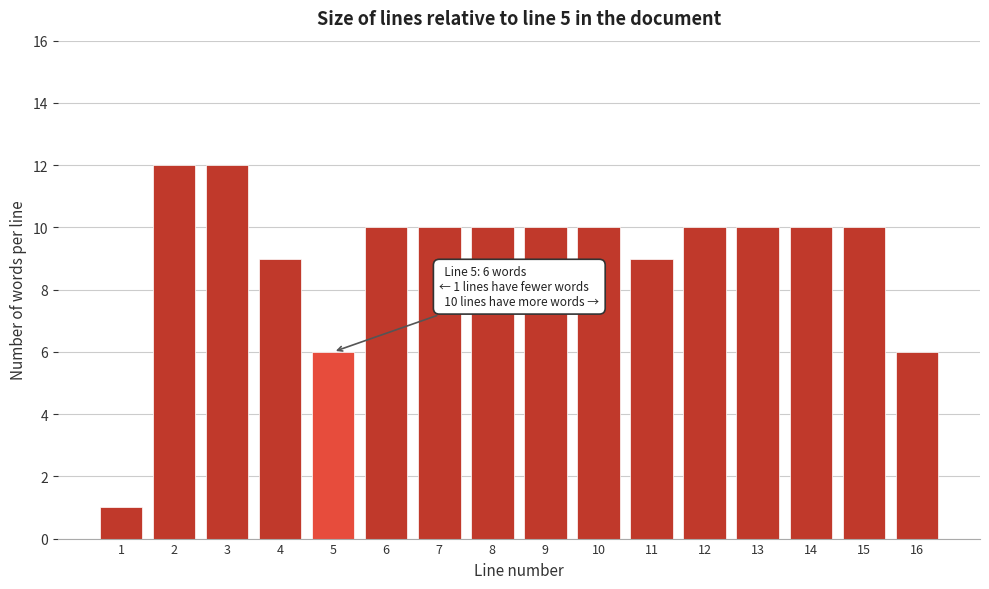

Reading left to right, list all the values displayed in this chart.

1=1	2=12	3=12	4=9	5=6	6=10	7=10	8=10	9=10	10=10	11=9	12=10	13=10	14=10	15=10	16=6